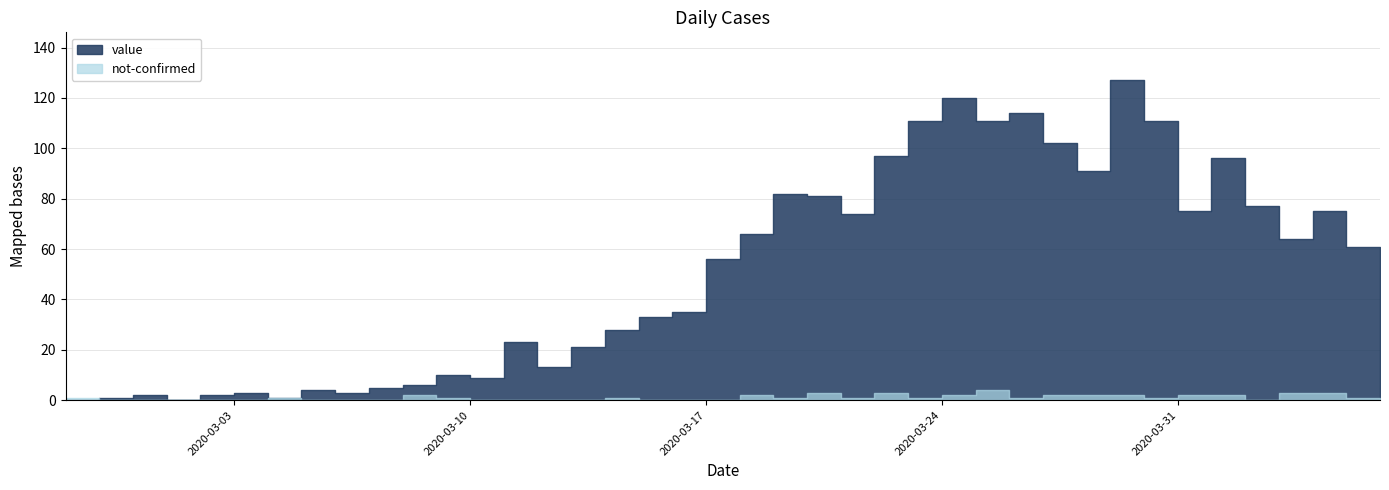

What is the sum of all value values?

1991